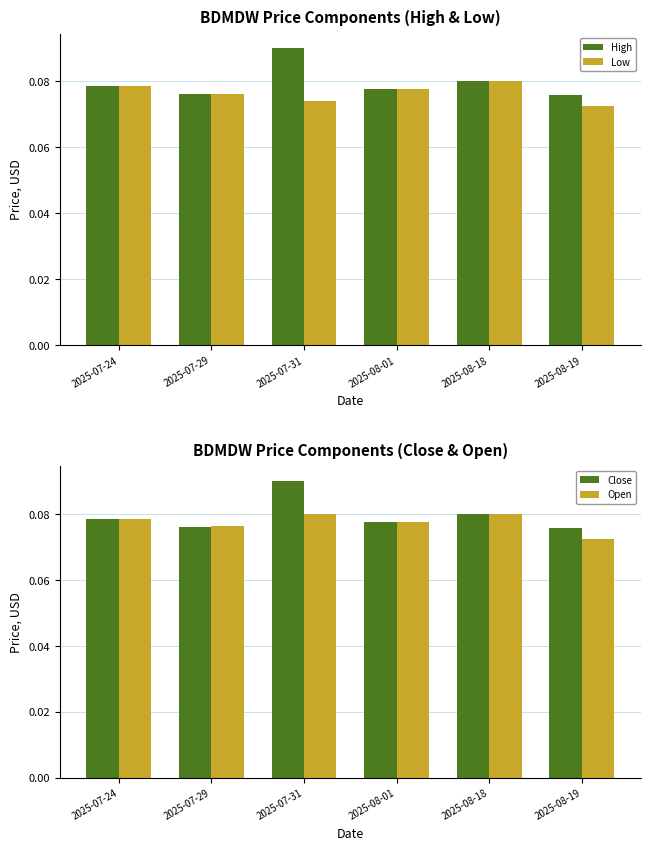

Which category has the highest value across all series?

2025-07-31